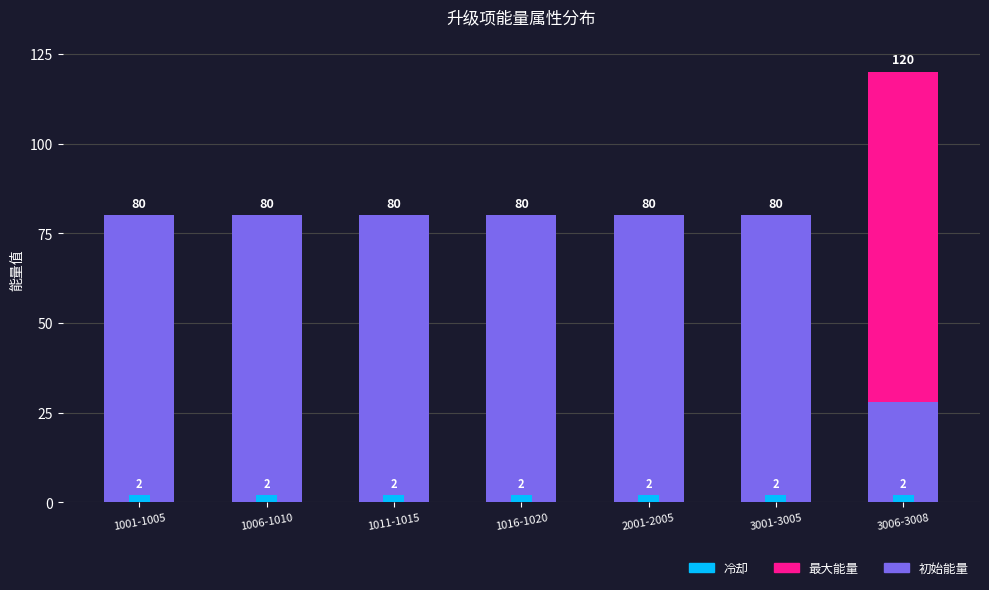

What is the label of the 6th bar from the right?

1006-1010